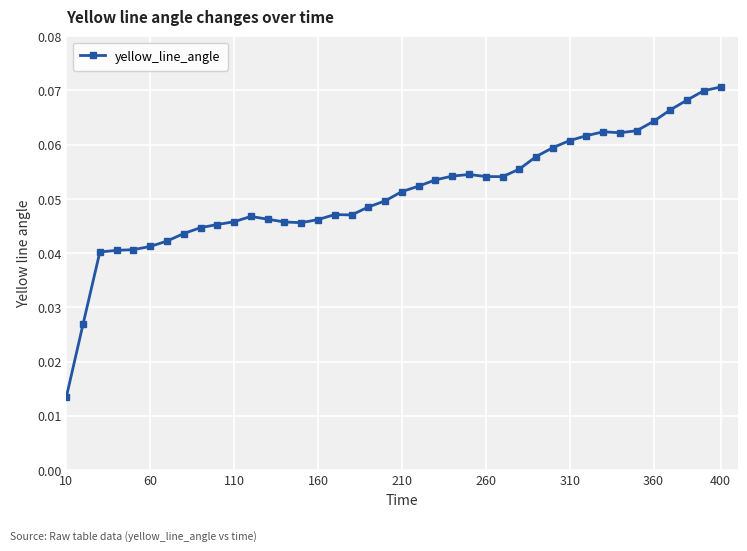

True or false: the data has more than 0 interior local peaks.

True